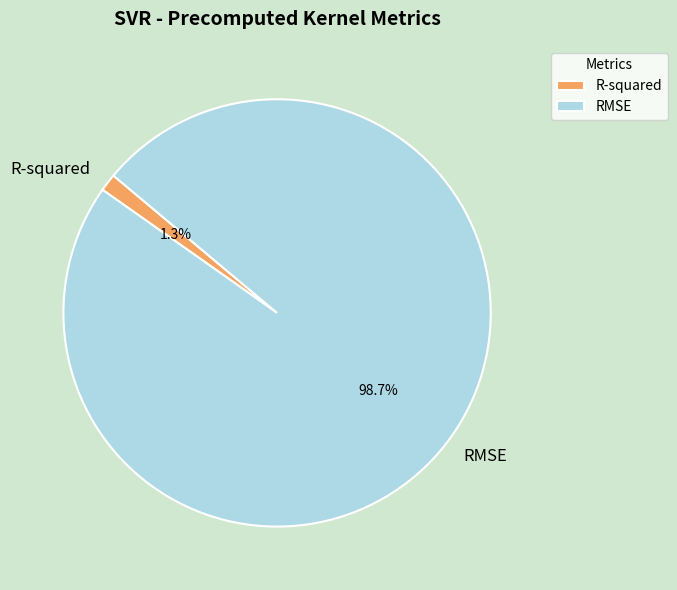

Count the number of slices in the pie.

2